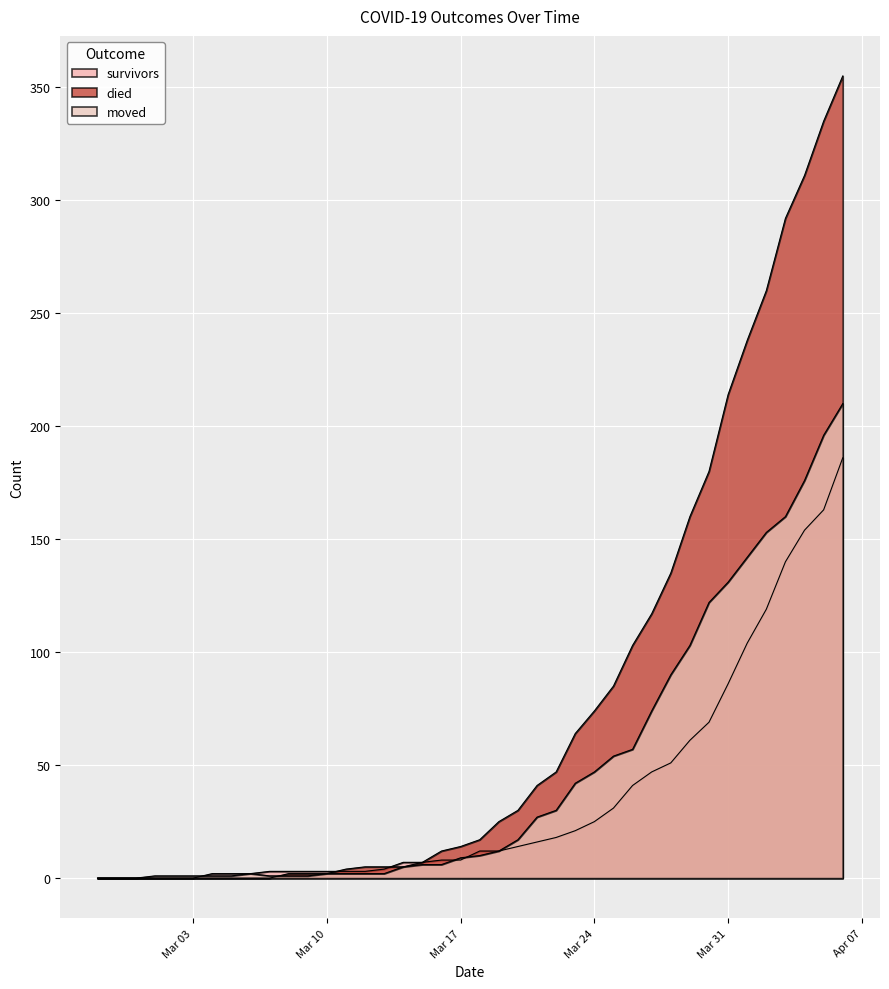

How many data points does each series have?

40